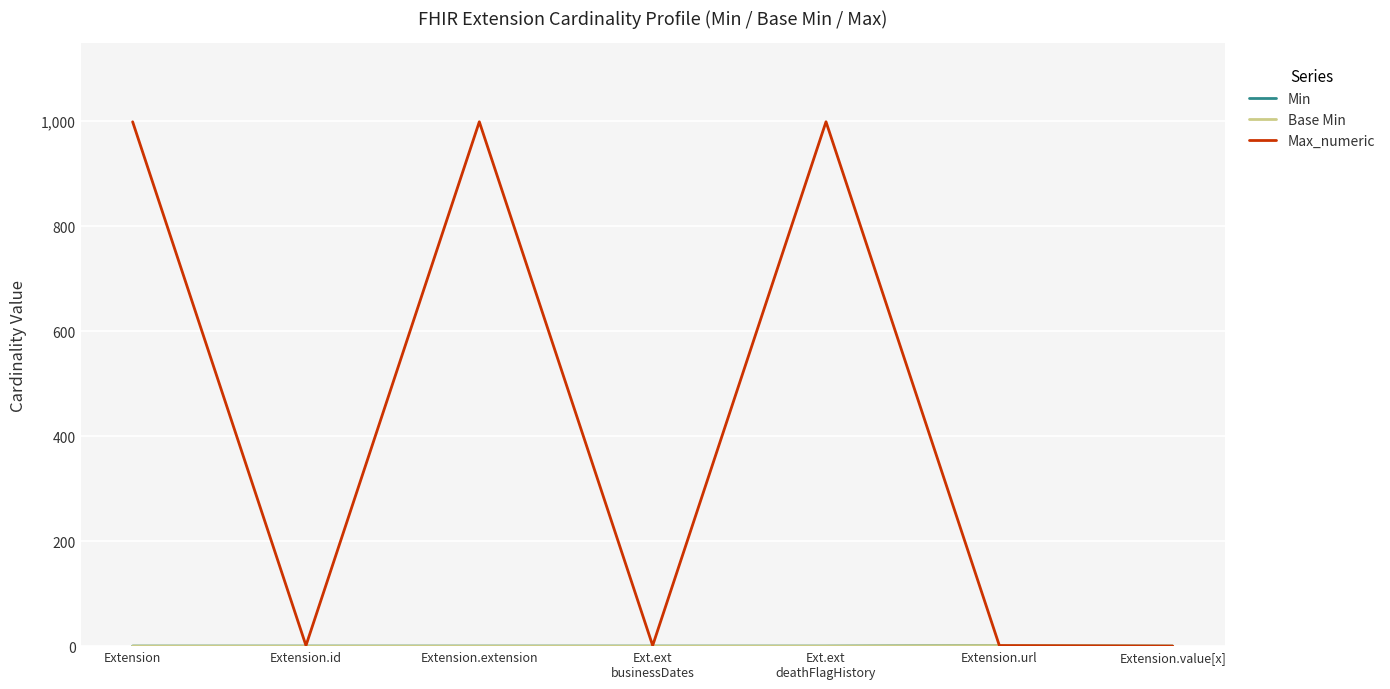

What is the value of the Max_numeric point at the 1st from the left?

999